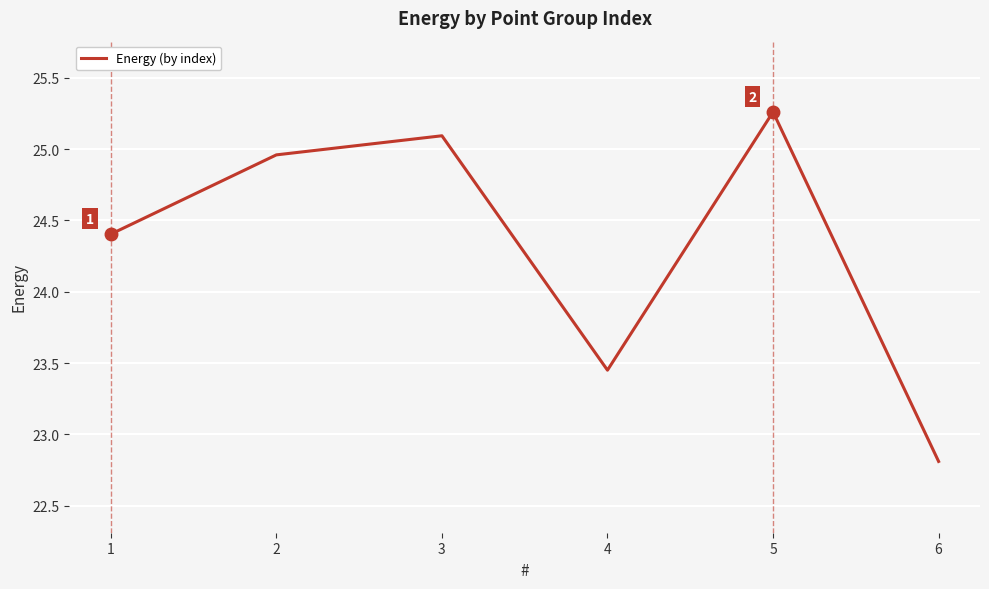

List the labels in order of value, largest first.

5, 3, 2, 1, 4, 6